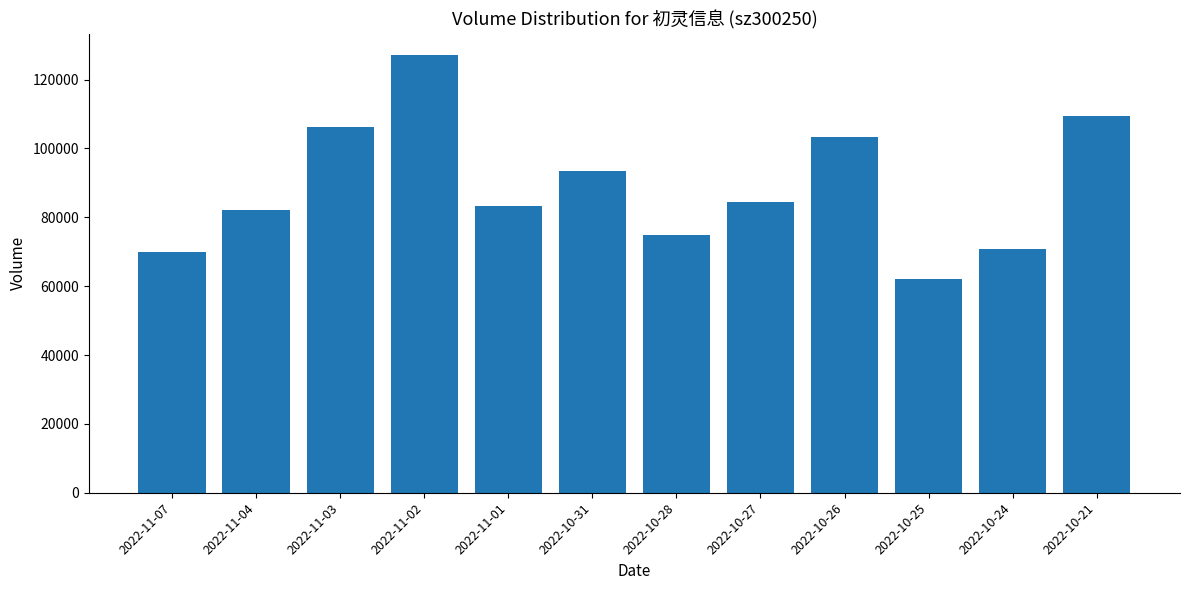

What is the label of the 10th bar from the right?

2022-11-03